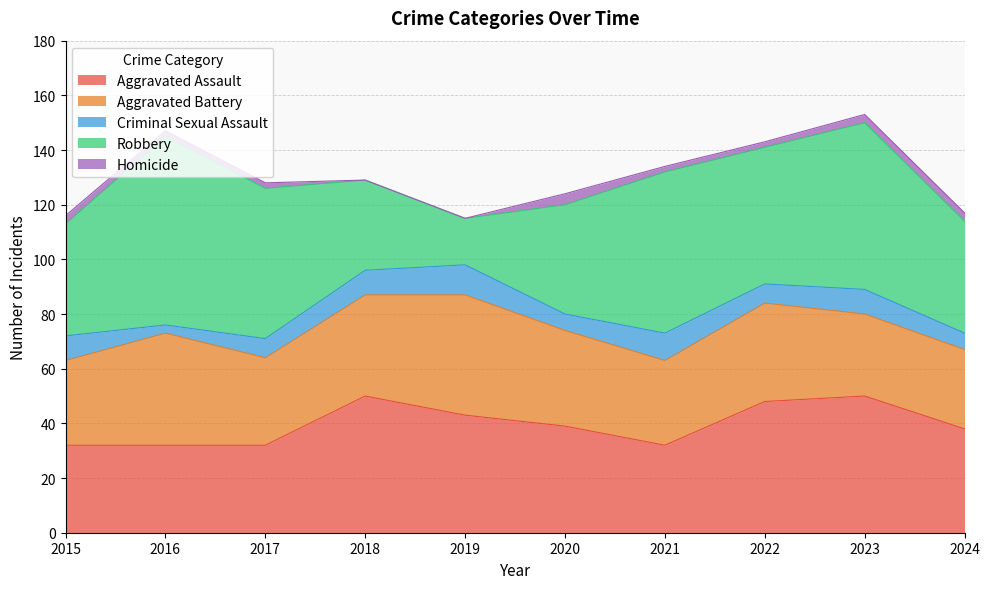

True or false: Aggravated Assault and Criminal Sexual Assault intersect in this chart.

False